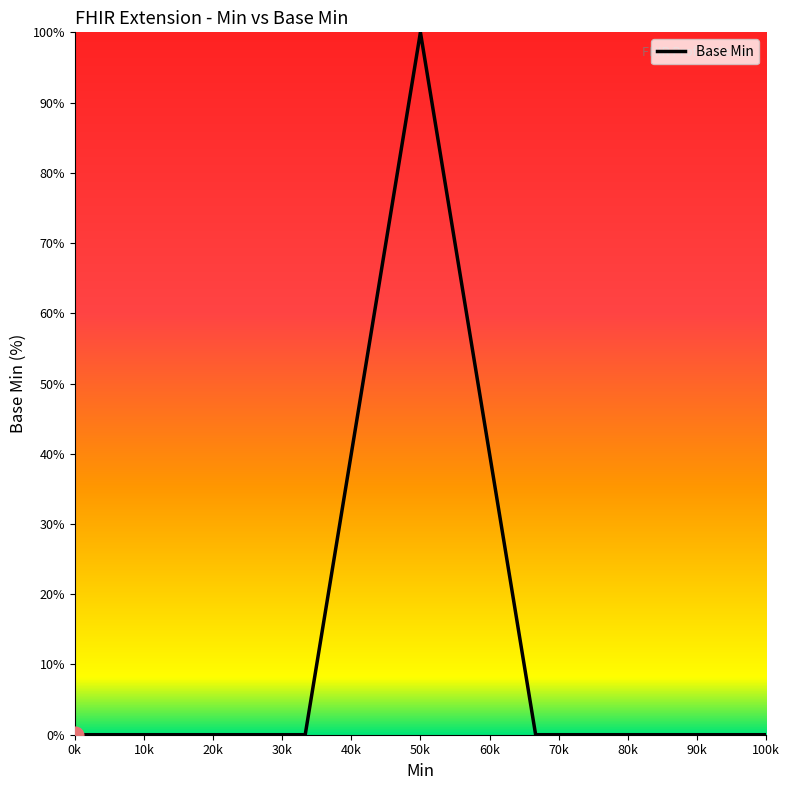

What is the difference between the maximum and second lowest values?

100